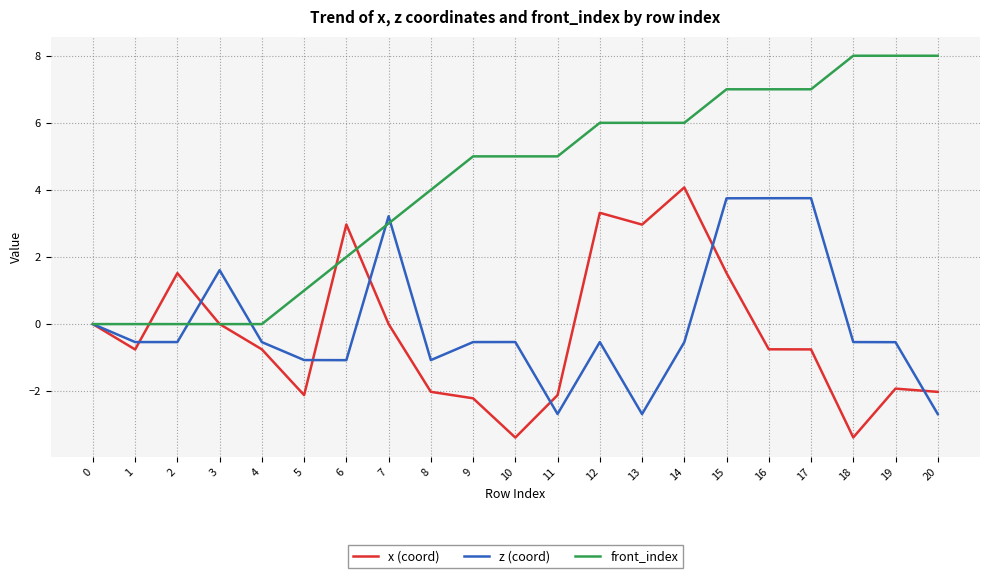

The z (coord) series shows -3.8 at 13. True or false?

False